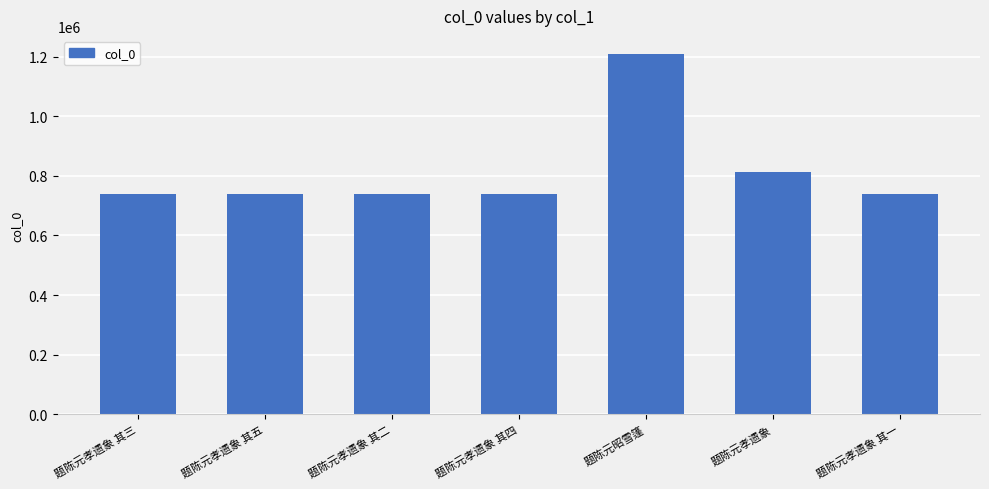

The value at 题陈元孝遗象 is 305824. True or false?

False